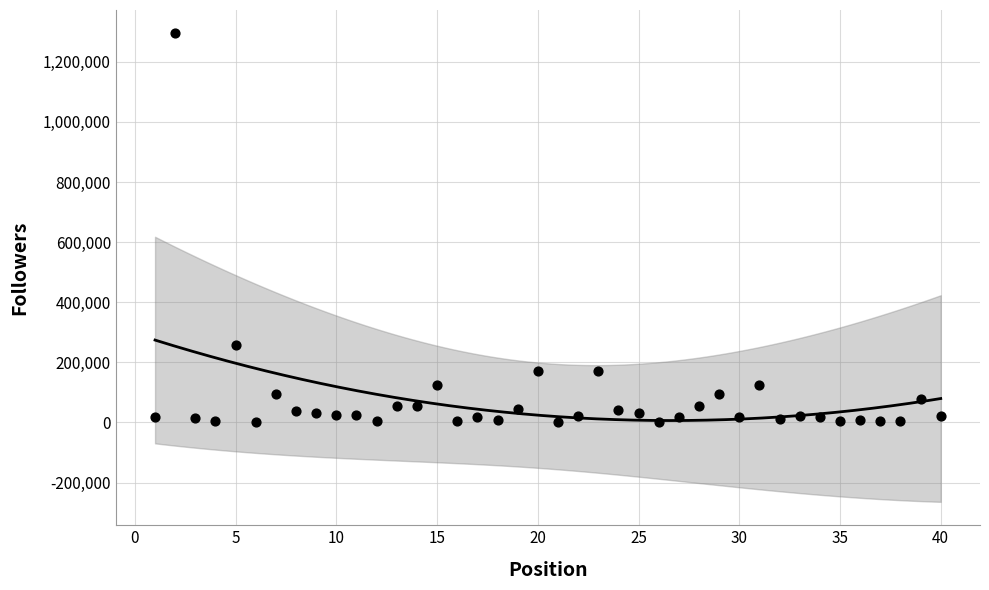

What Y value in the scatter plot is closest to 647292?

257582